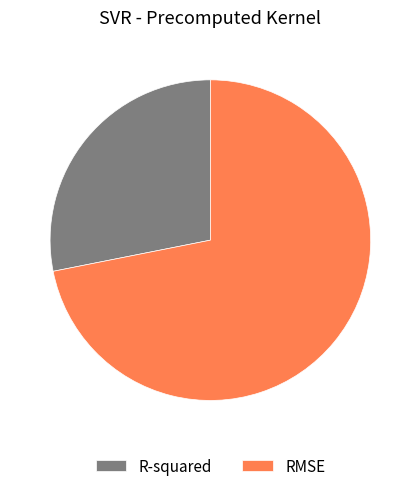

Which slice is the smallest?

R-squared